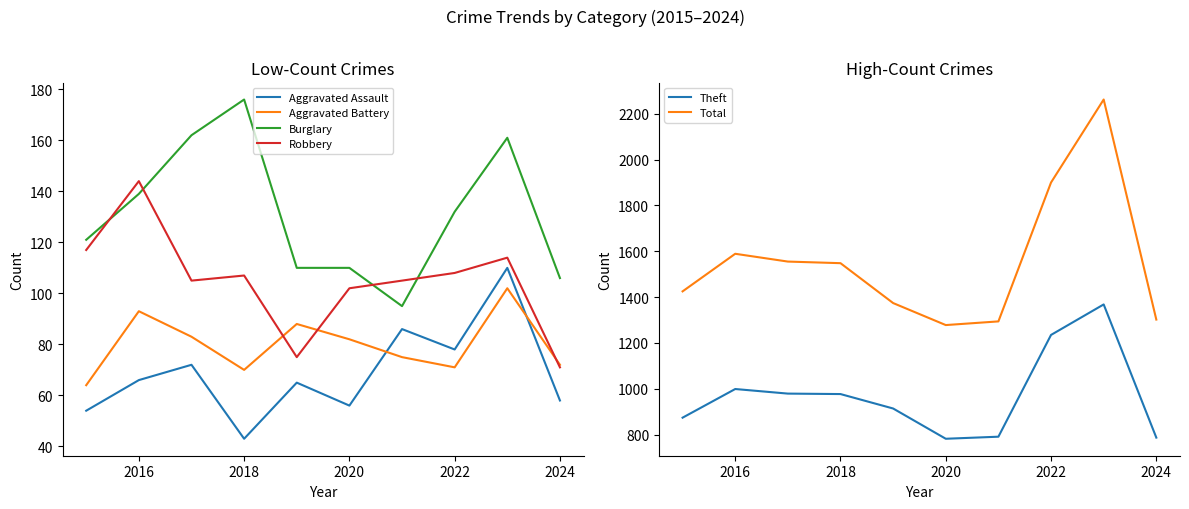

Reading right to left, transcribe all the data shown in this chart.

Aggravated Assault: 58	110	78	86	56	65	43	72	66	54
Aggravated Battery: 72	102	71	75	82	88	70	83	93	64
Burglary: 106	161	132	95	110	110	176	162	139	121
Robbery: 71	114	108	105	102	75	107	105	144	117
Theft: 787	1368	1235	791	782	914	977	979	999	874
Total: 1302	2262	1900	1294	1278	1374	1548	1555	1589	1425